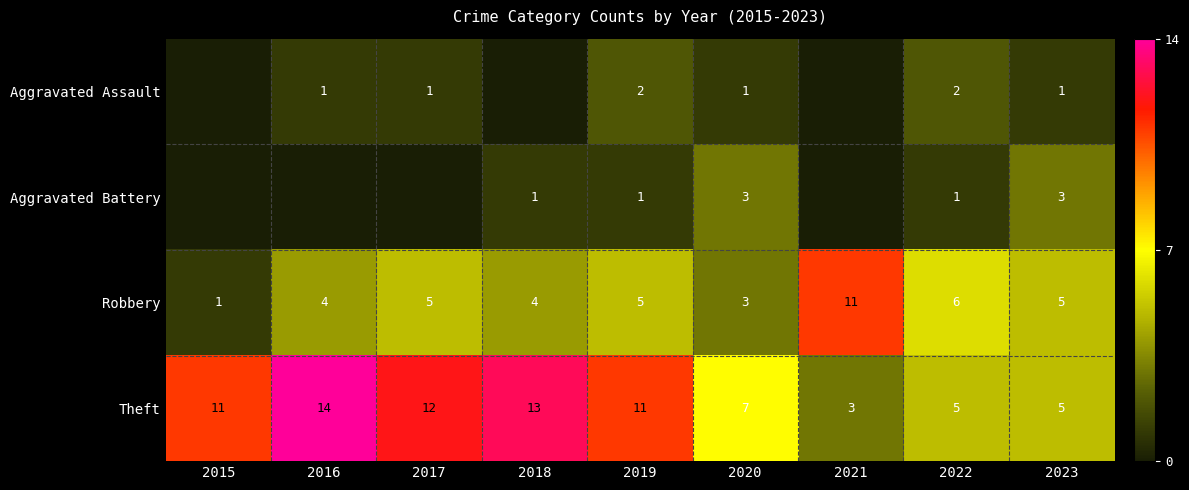

The Robbery series shows 7 at 2016. True or false?

False